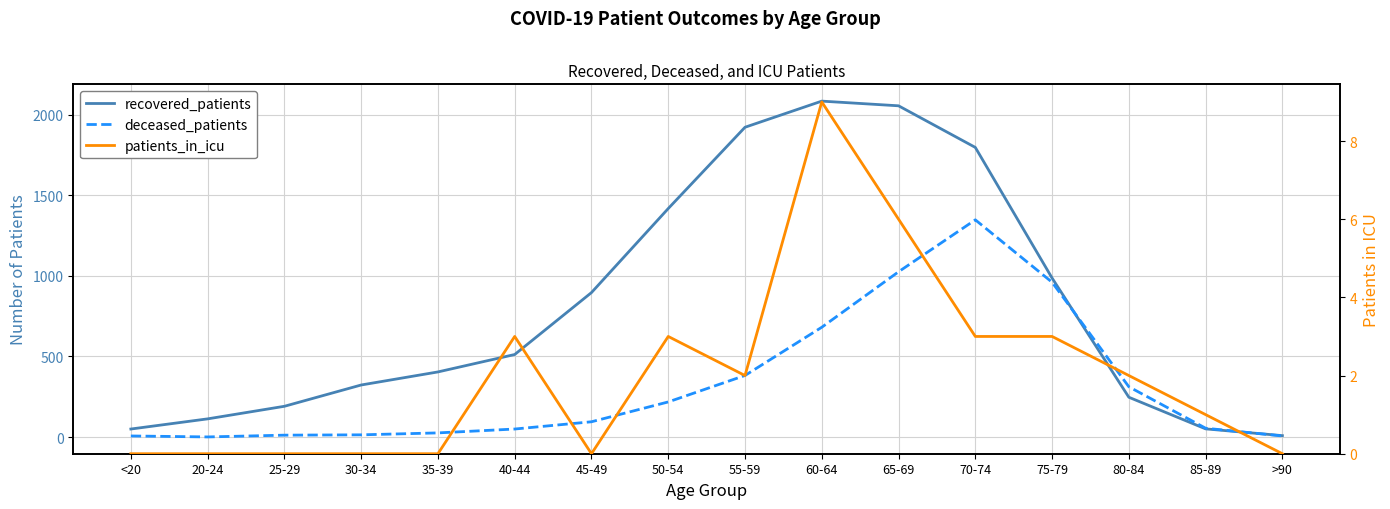

Count the patients_in_icu values in the range 0 to 3.

14